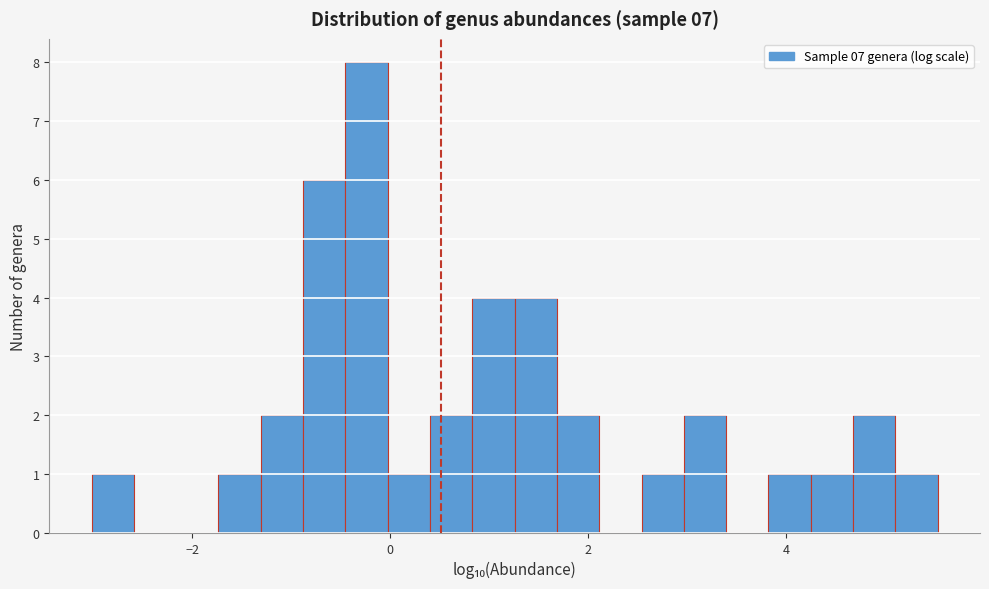

Around what value on the x-axis is the tallest bar? Give the approximate position of its centre, as read against the axis.

-0.2